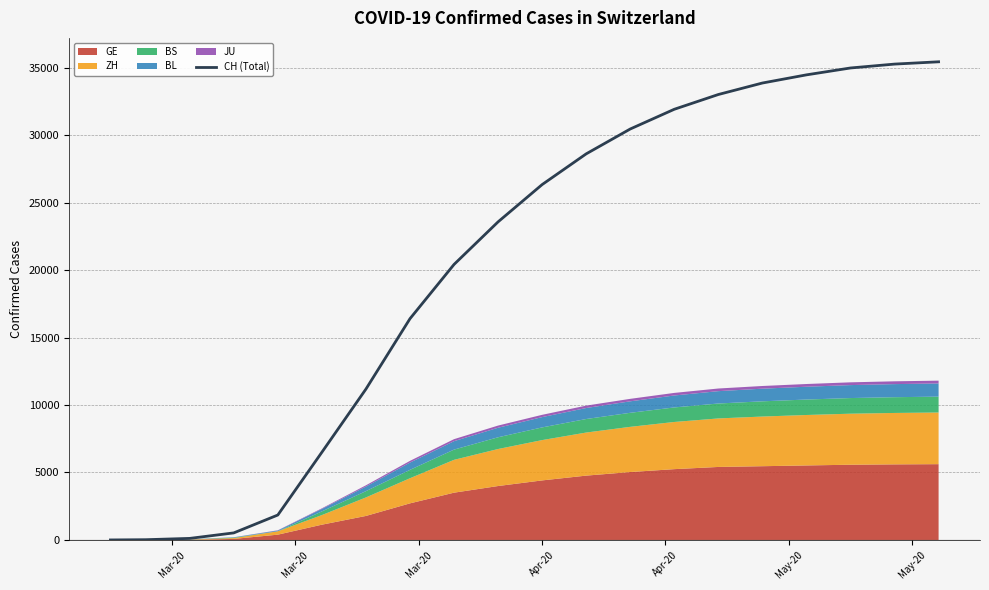

Reading left to right, transcribe all the data shown in this chart.

1	19	116	524	1849	6501	11182	16398	20418	23574	26336	28613	30455	31917	33011	33862	34467	34977	35265	35435